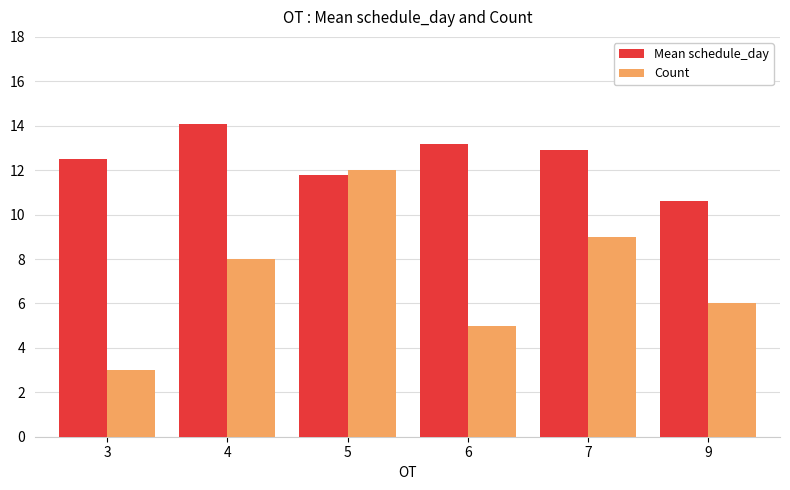

Which series changed the most between 5 and 6?

Count